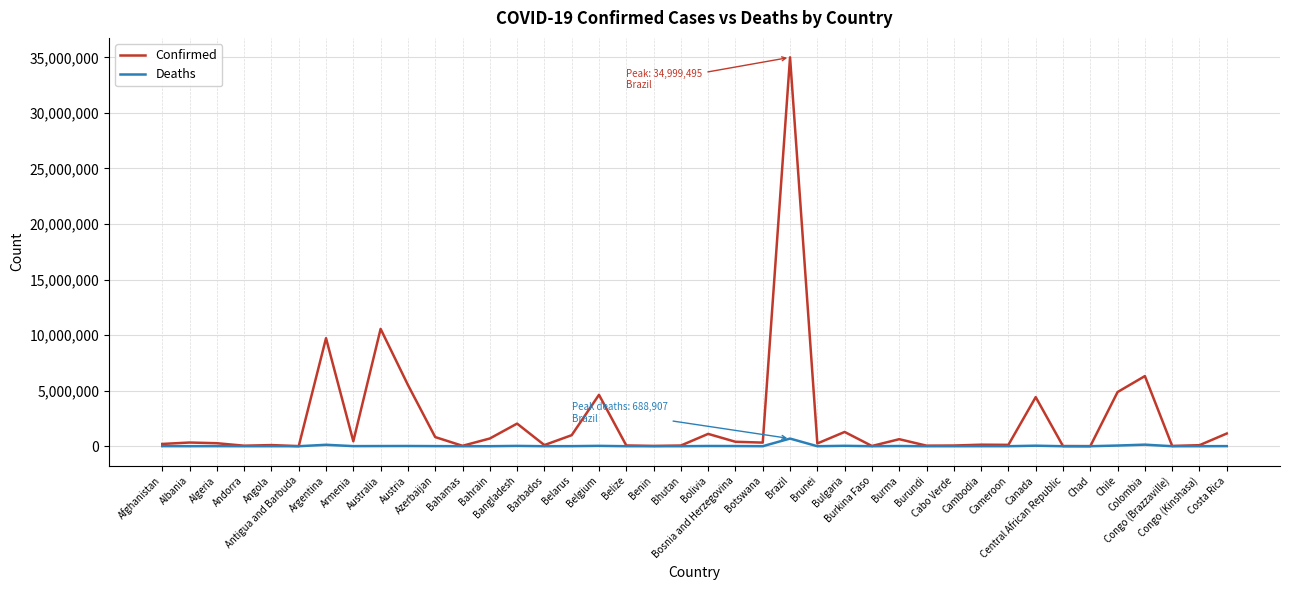

Does the chart display data point markers on the line(s)?

No